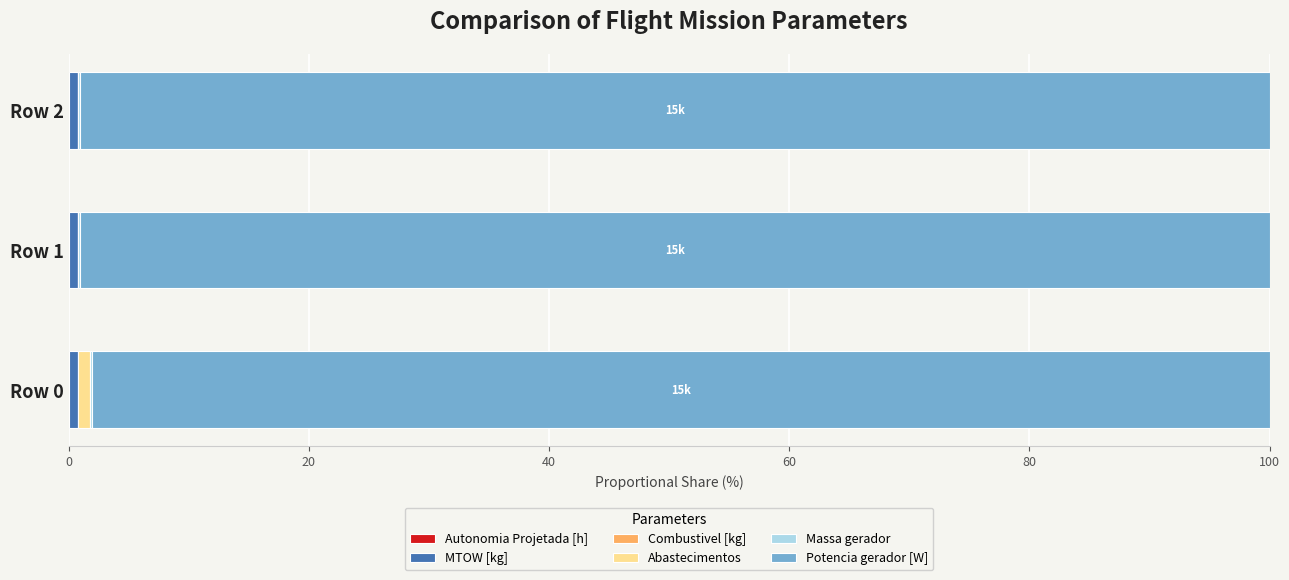

How many categories are shown in the chart?

3